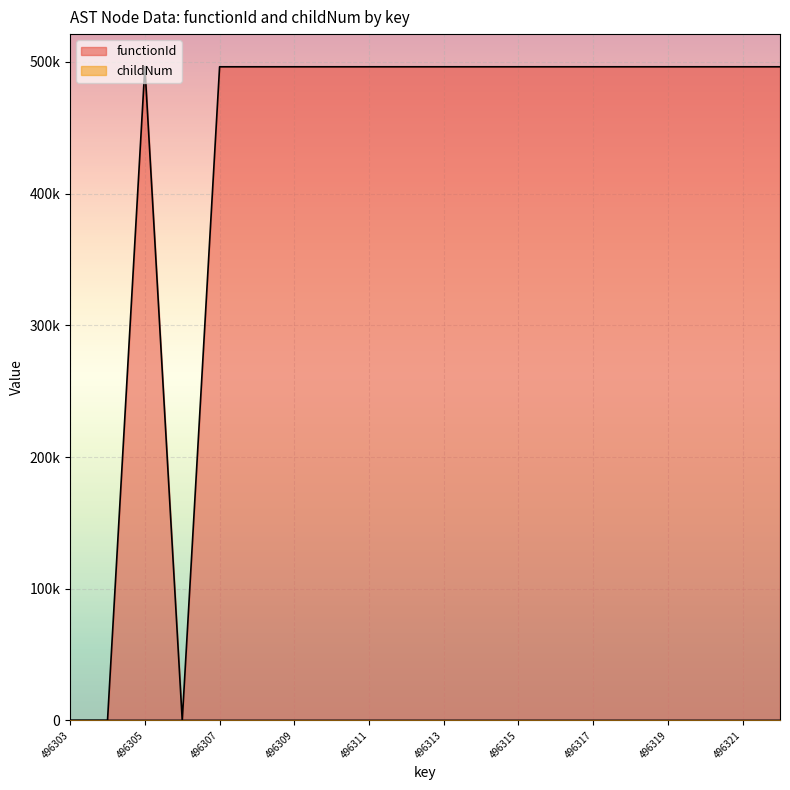

What is the difference between the second highest and second lowest values in the childNum series?

2